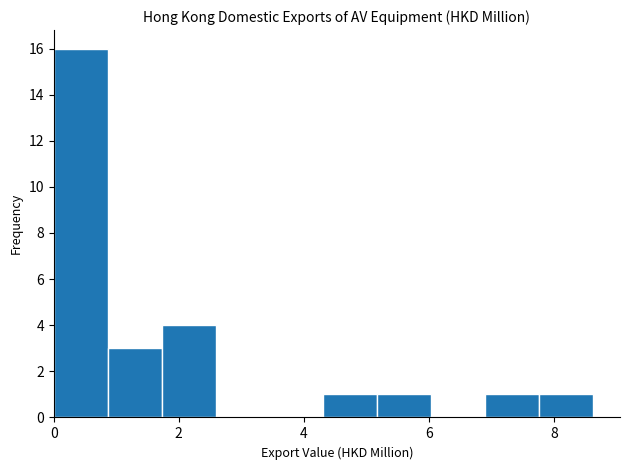

Reading left to right, transcribe this chart: for each bar, give the range it covers on the x-axis and its height. Neither the bar edges nor the heights are printed on the chart, so give them approximately, as read against the axes.

0.0 to 0.8: 16
0.8 to 1.8: 3
1.8 to 2.6: 4
2.6 to 3.4: 0
3.4 to 4.4: 0
4.4 to 5.2: 1
5.2 to 6.0: 1
6.0 to 7.0: 0
7.0 to 7.8: 1
7.8 to 8.6: 1